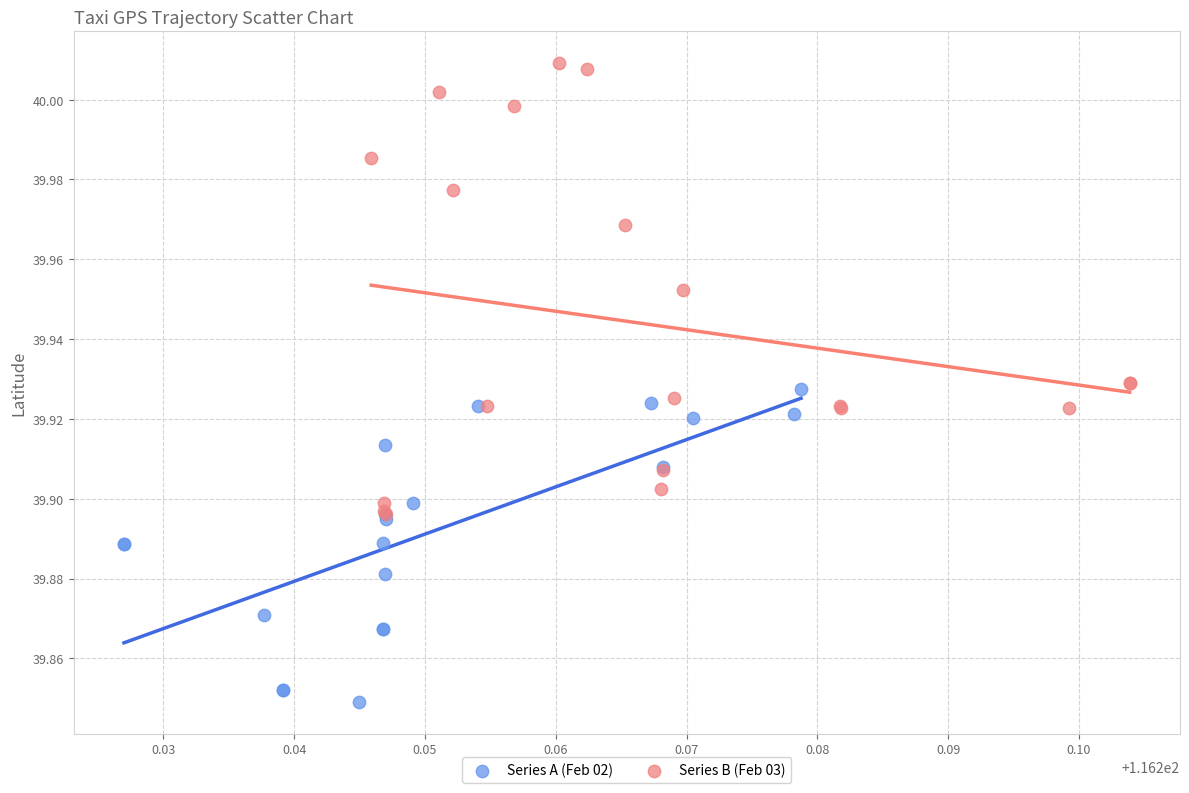

What are all the series names shown in the legend?

Series A (Feb 02), Series B (Feb 03)